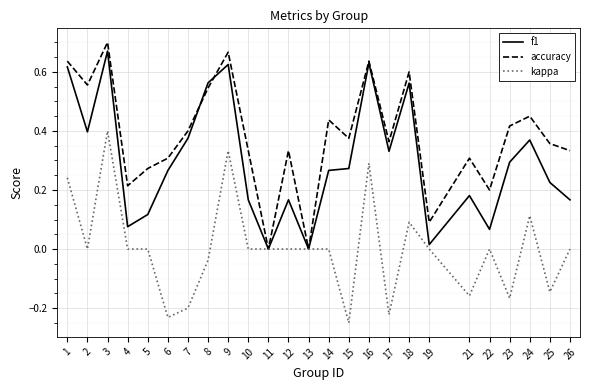

Is it true that f1 equals 0.4 at 13?

False